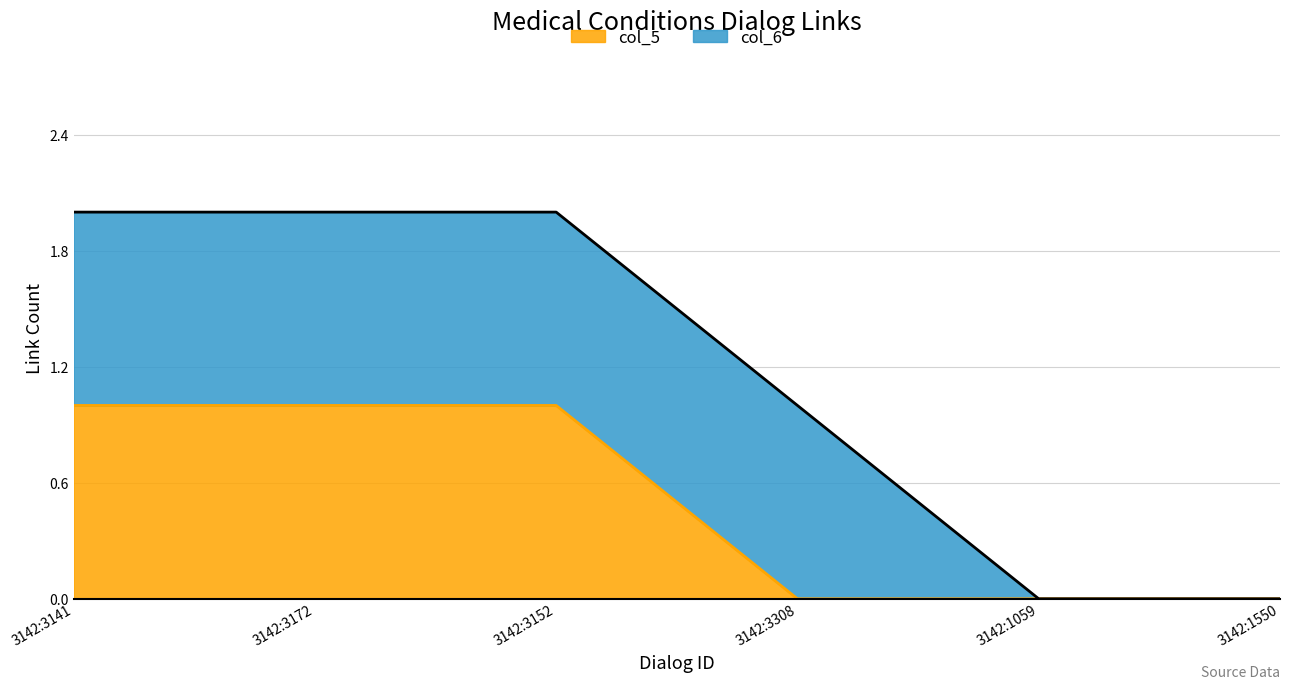

What is the difference between the maximum and second lowest values?

1